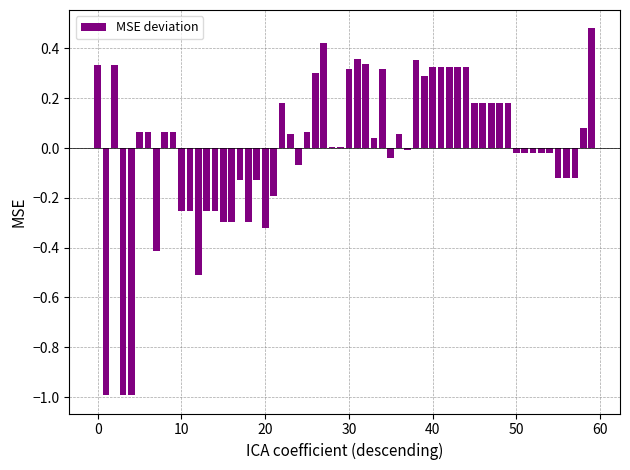

What is the minimum value shown in the chart?

-1.0